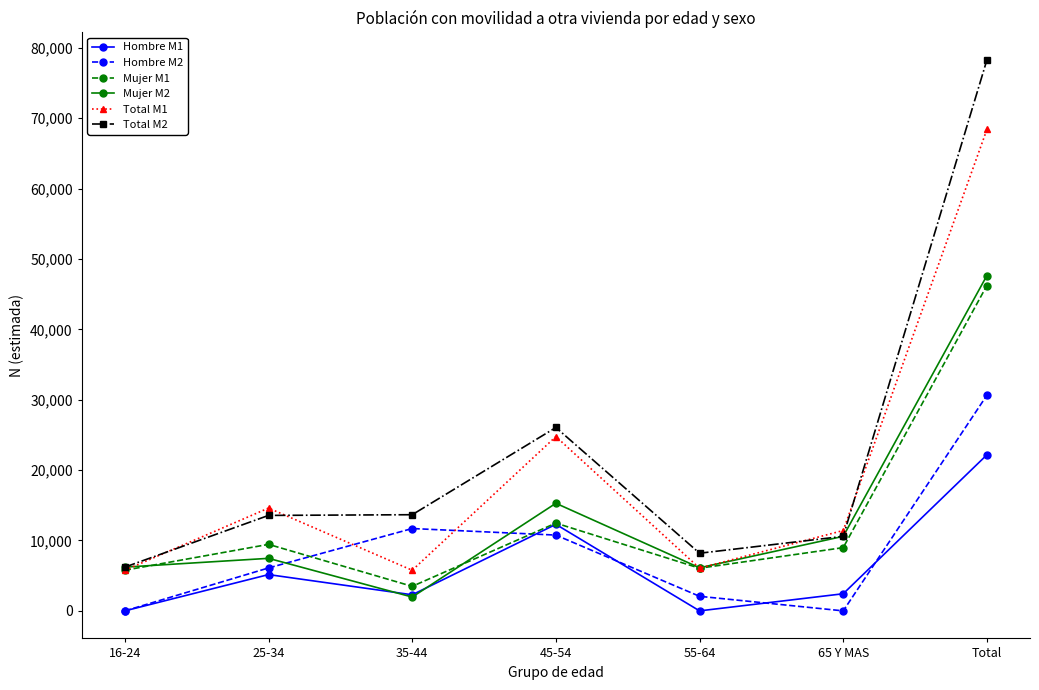

True or false: Mujer M2 and Hombre M2 cross at least once.

True